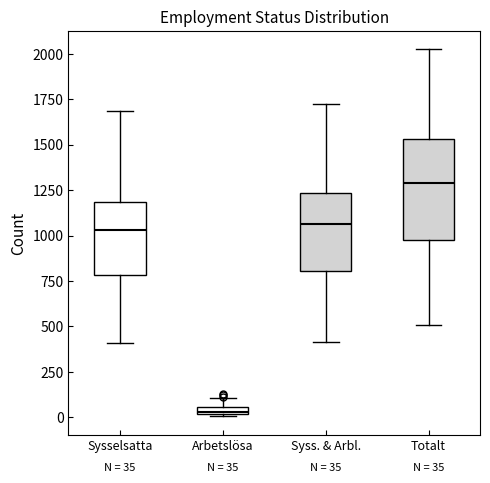

Comparing the boxes themselves (not the whiskers), which one is the tallest?

Totalt